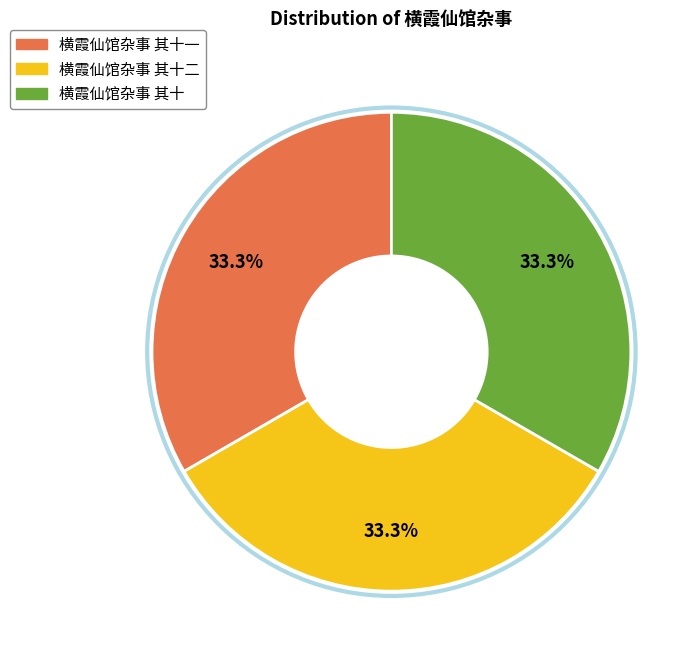

How many slices are in this pie chart?

3